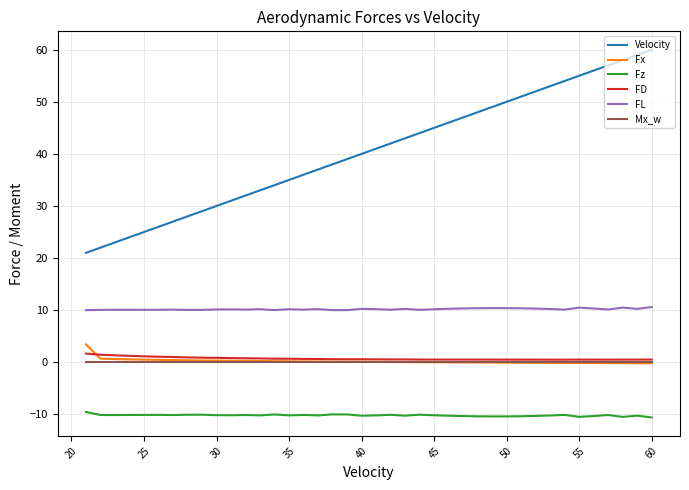

Which series has the largest total across all categories?

Velocity